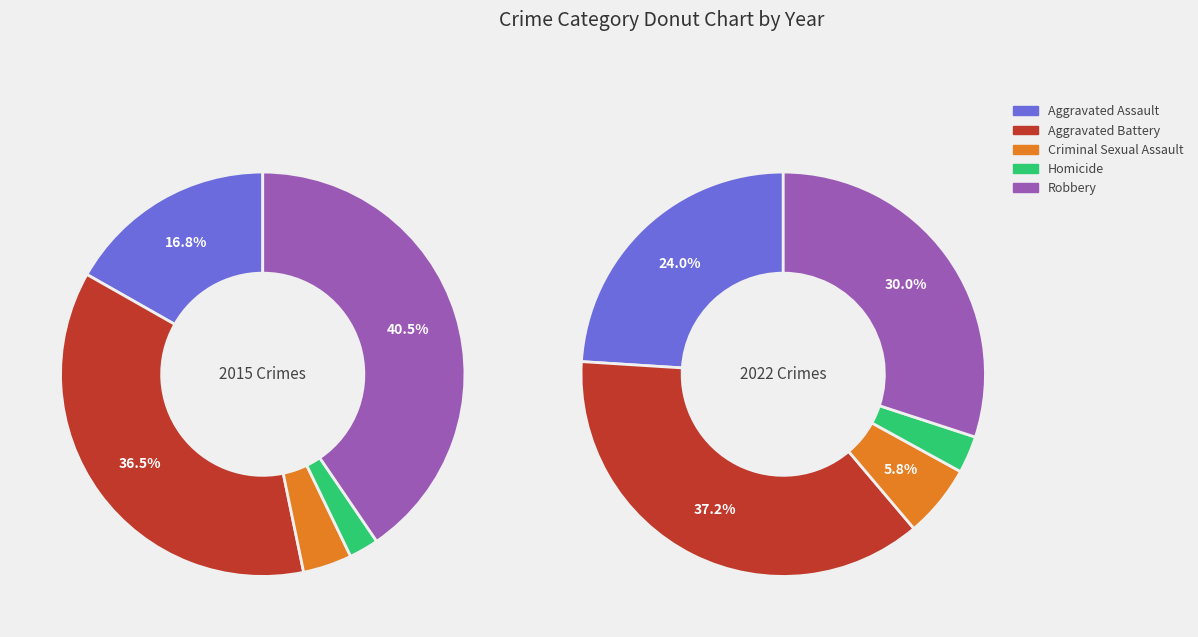

To the nearest percent, what portion does Aggravated Assault represent?

17%